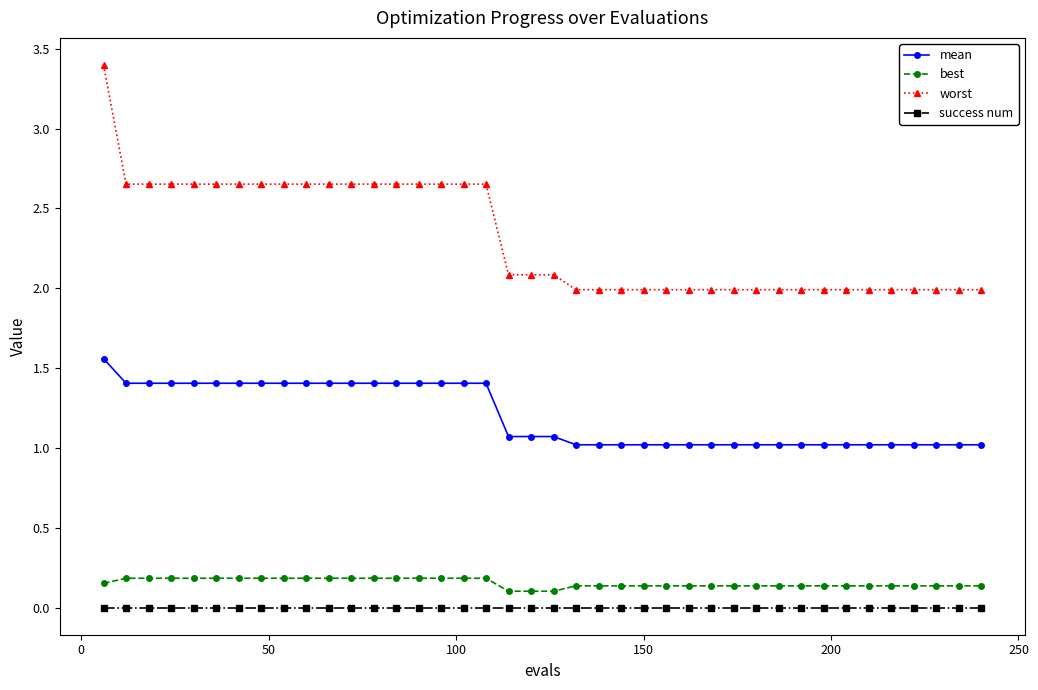

List the series in order of their peak value, highest first.

worst, mean, best, success num